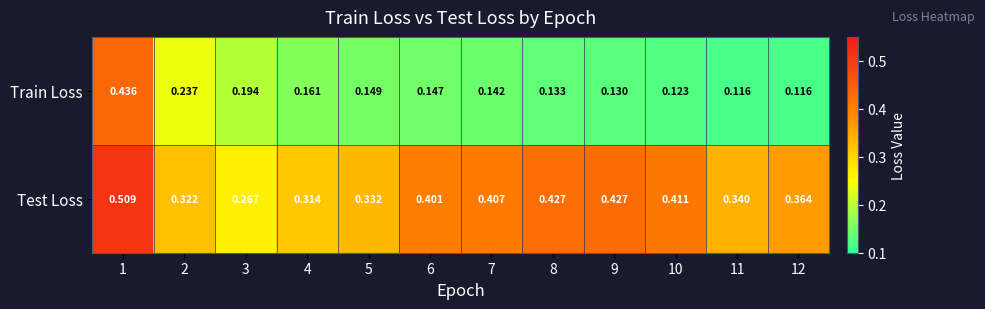

Which series has the largest total across all categories?

Test Loss